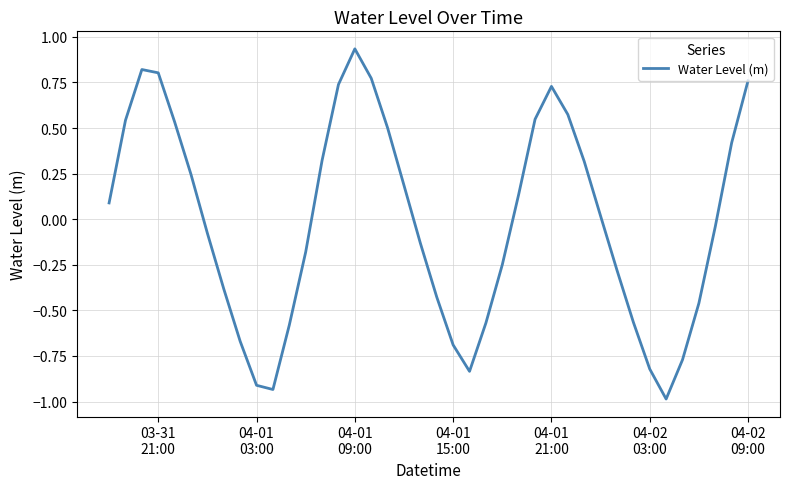

What is the smallest value displayed?

-1.0